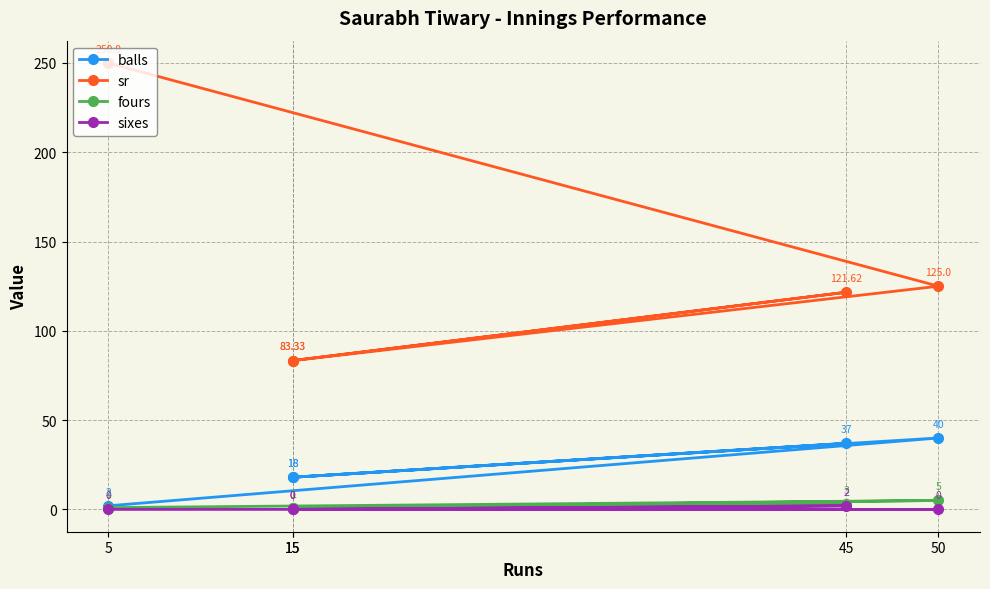

Reading left to right, list all the values displayed in this chart.

balls: 18.0	37.0	18.0	40.0	2.0
sr: 83.3	121.6	83.3	125.0	250.0
fours: 1.0	3.0	1.0	5.0	1.0
sixes: 0.0	2.0	0.0	0.0	0.0